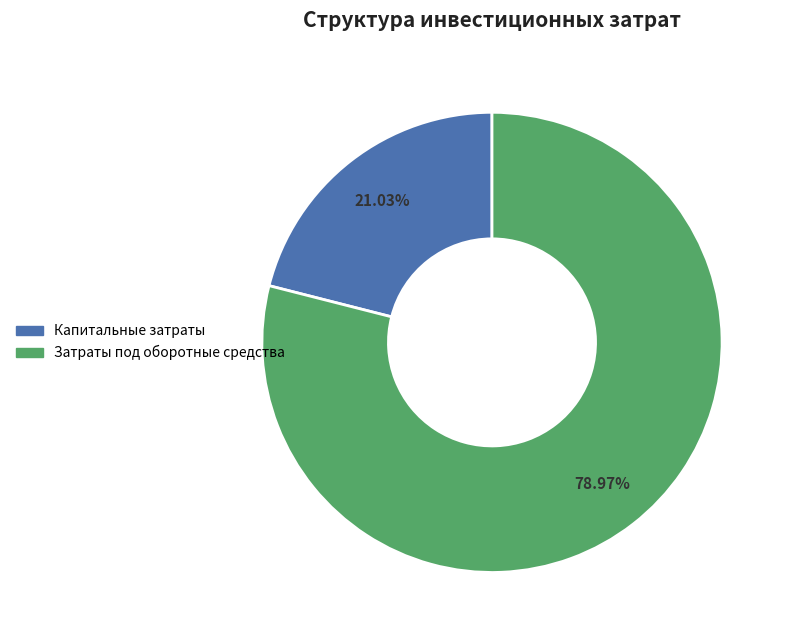

Count the number of slices in the pie.

2